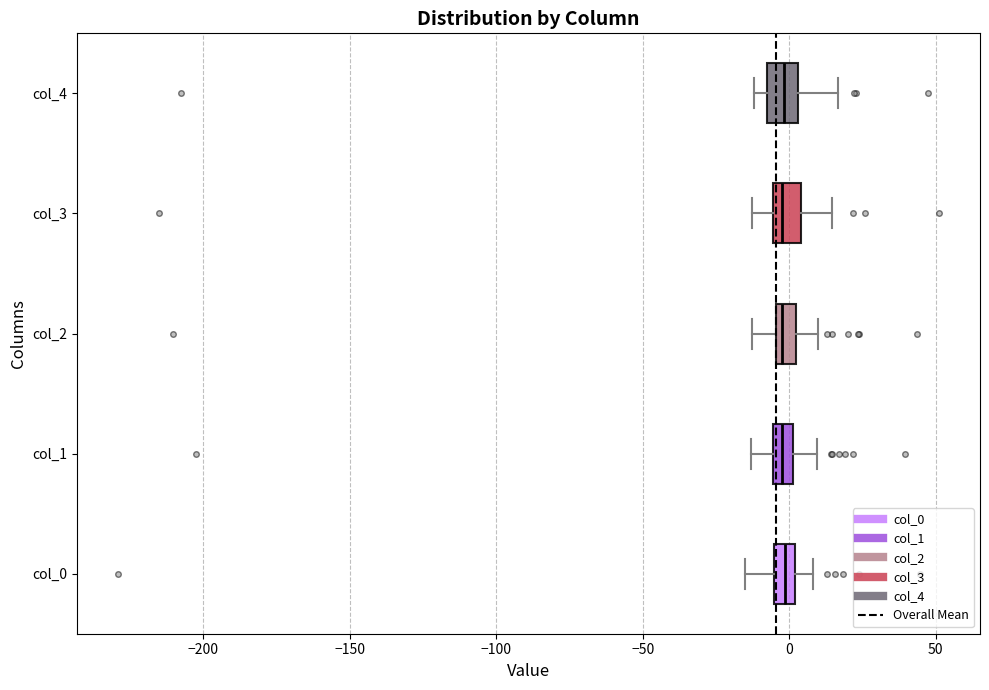

Where is the right edge of the box for col_4 on the x-axis? The values are not printed on the chart, so give them approximately, as read against the axis.

5